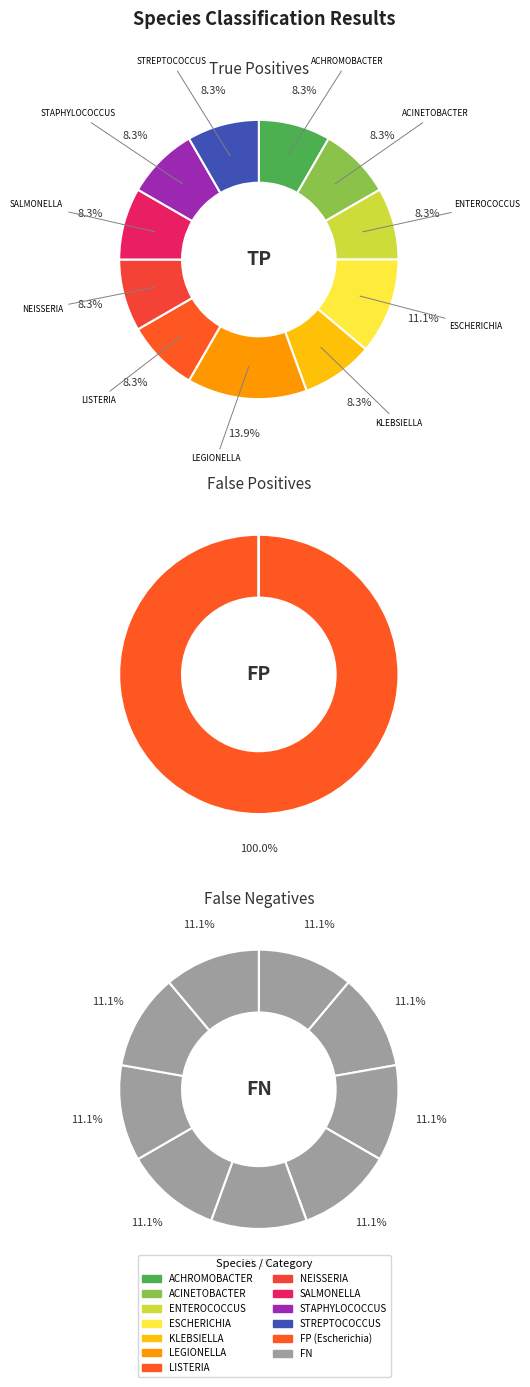

Rank the series by their average value, from highest to lowest.

tp, fn, fp